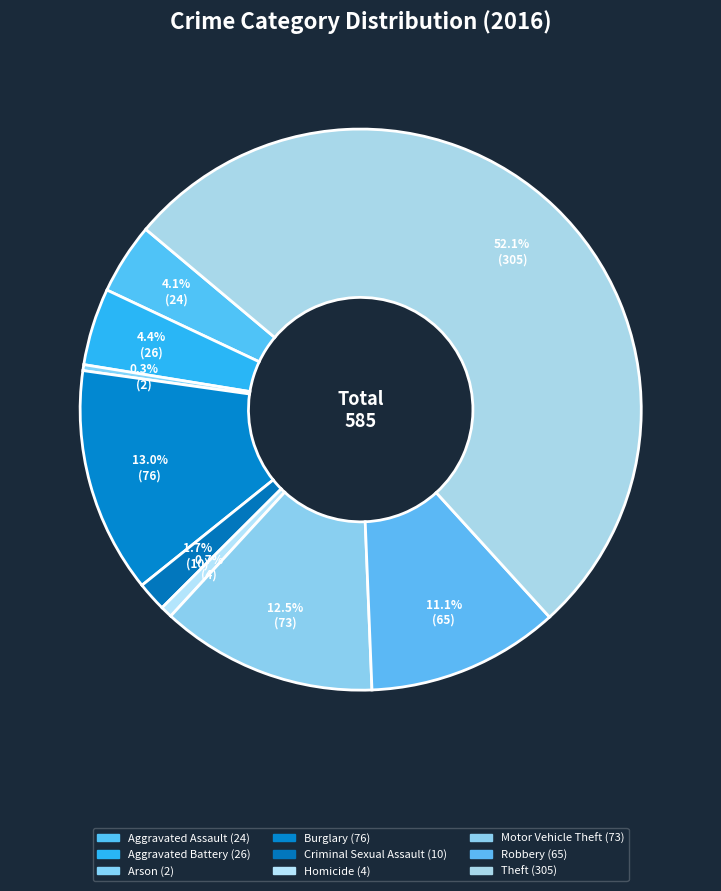

Which category has the smallest portion of the pie?

Arson